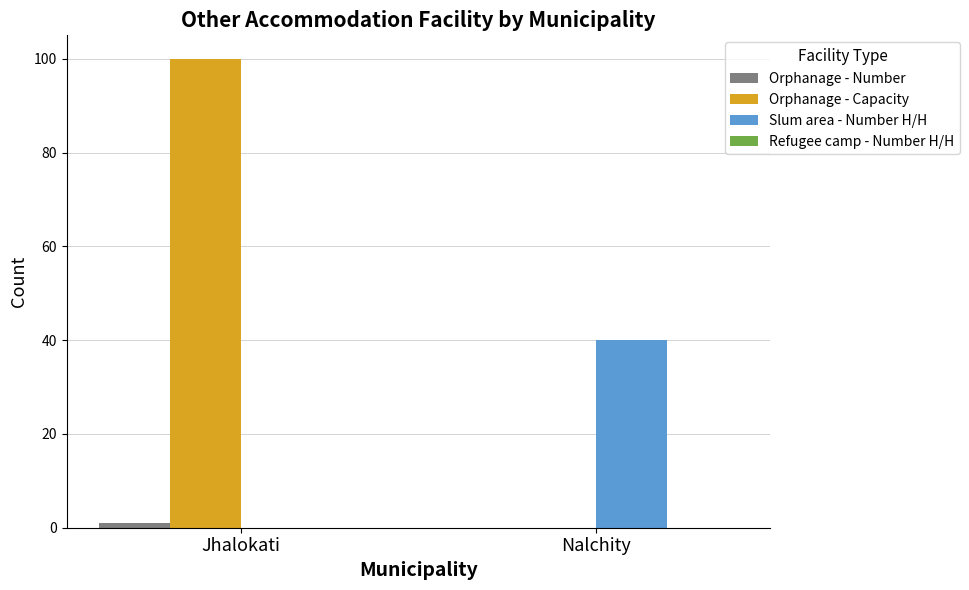

Is it true that Orphanage - Capacity equals 66 at Nalchity?

False